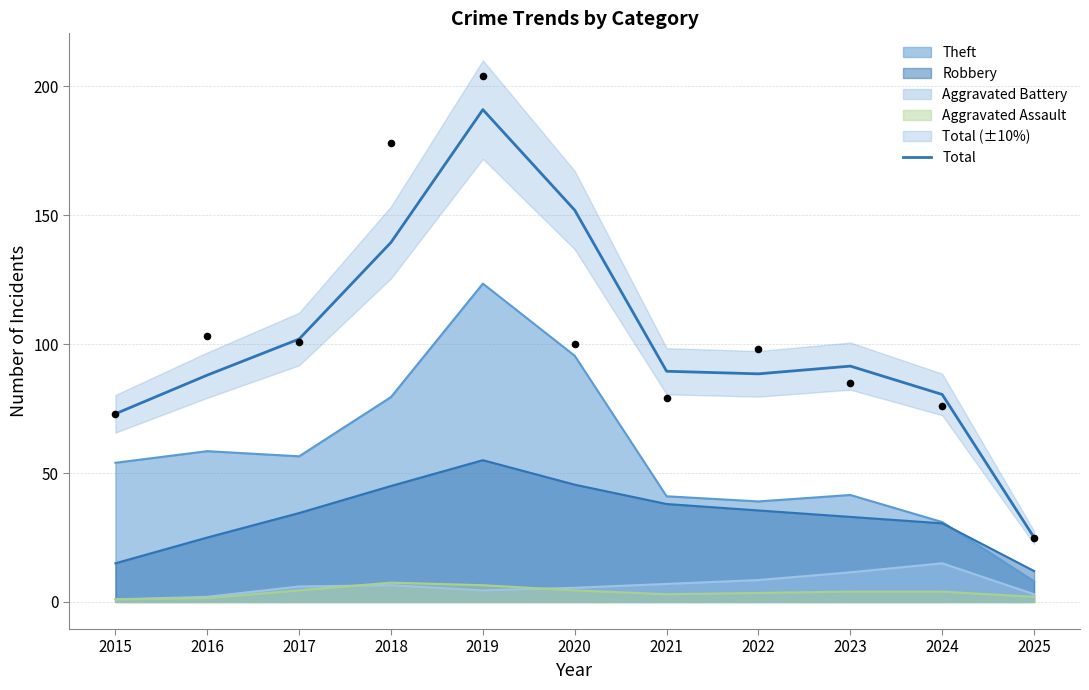

Between 2016 and 2022, which is larger?

2022